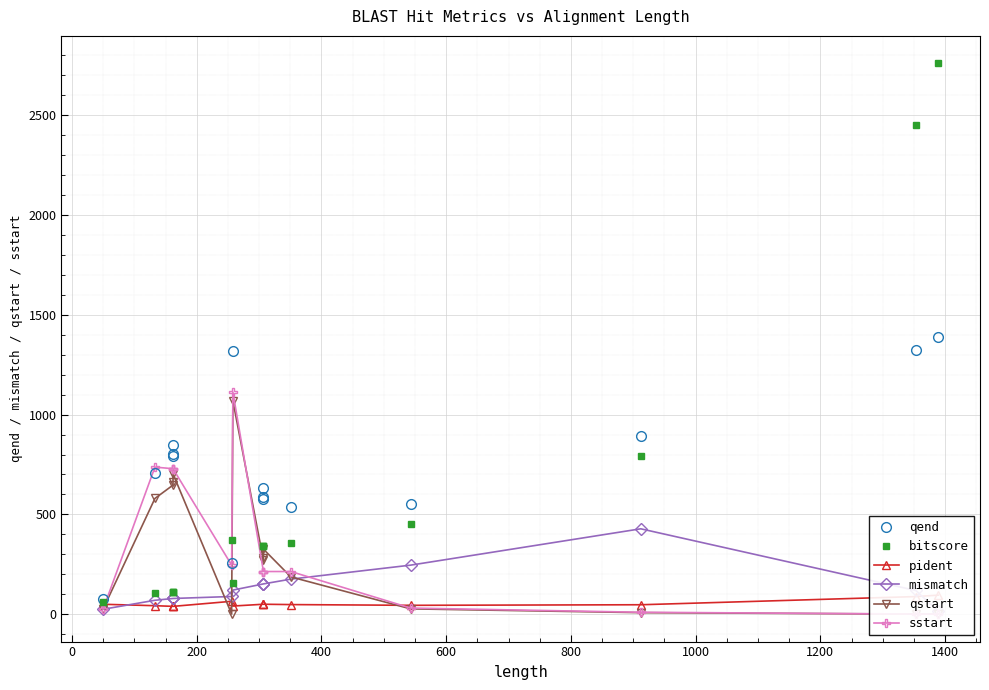

True or false: mismatch and sstart intersect in this chart.

True